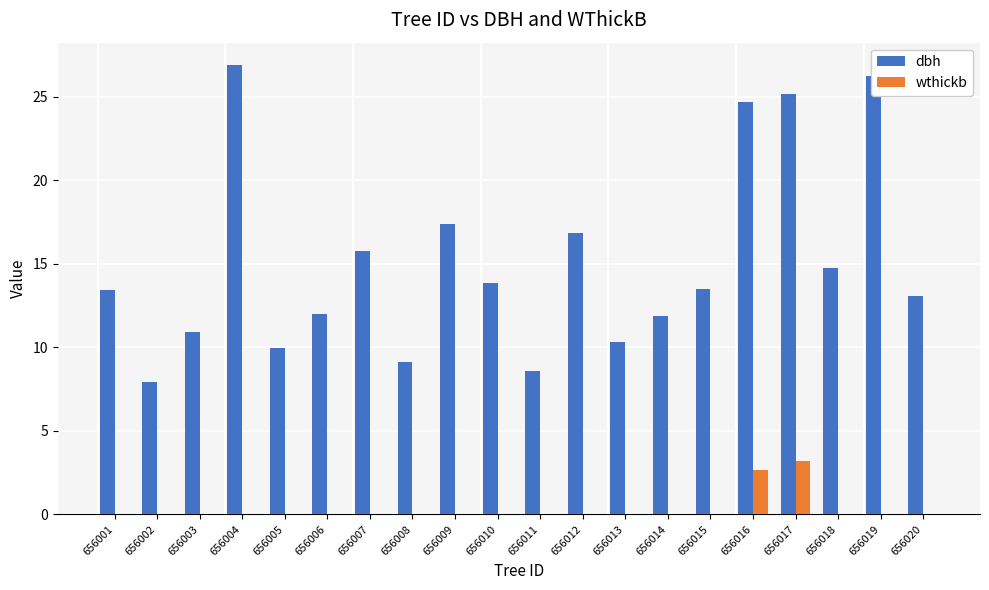

Is it true that wthickb equals -1.0 at 656006?

False